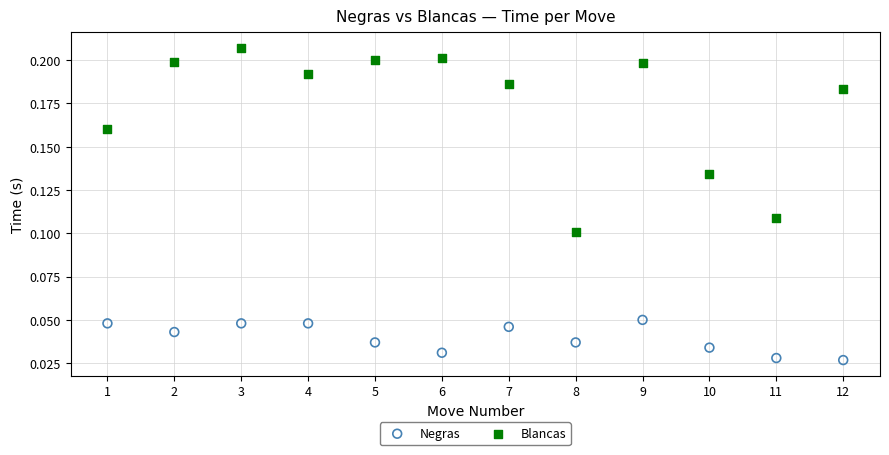

Which series reaches the maximum Y coordinate?

Blancas